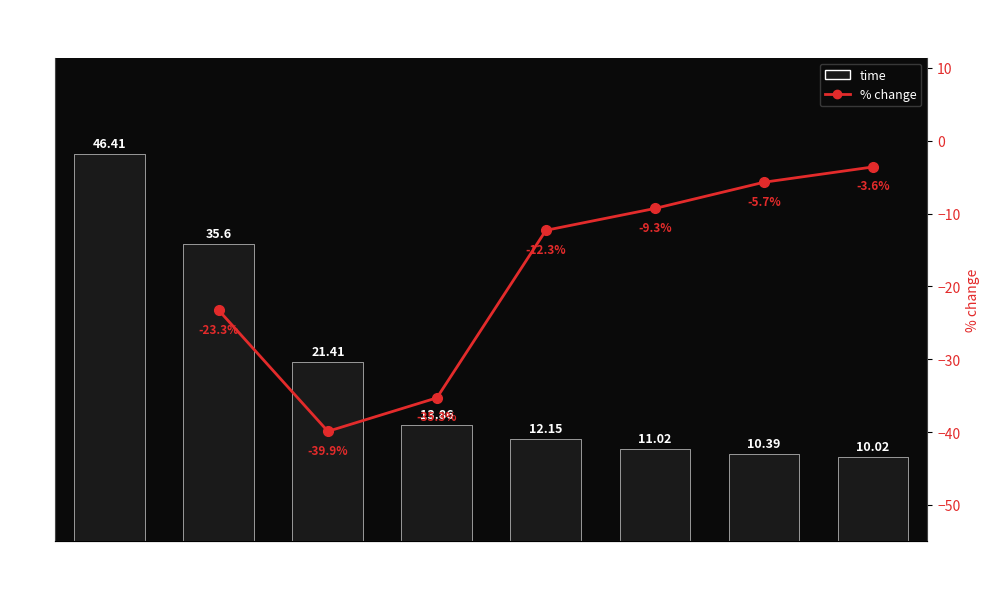

What is the ratio of the value at 128 to the value at 8?

0.7